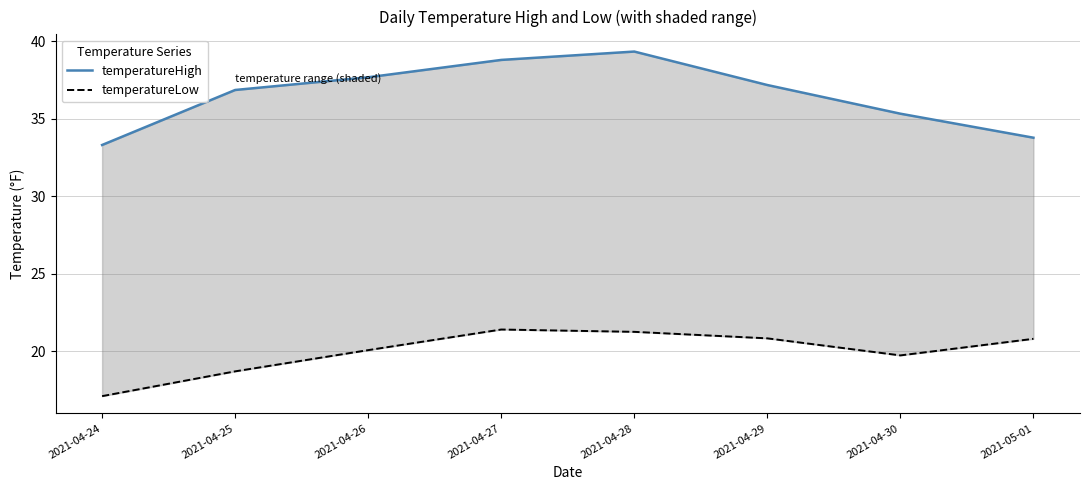

At 2021-04-25, list the series in order from smallest to largest.

temperatureLow, temperatureHigh